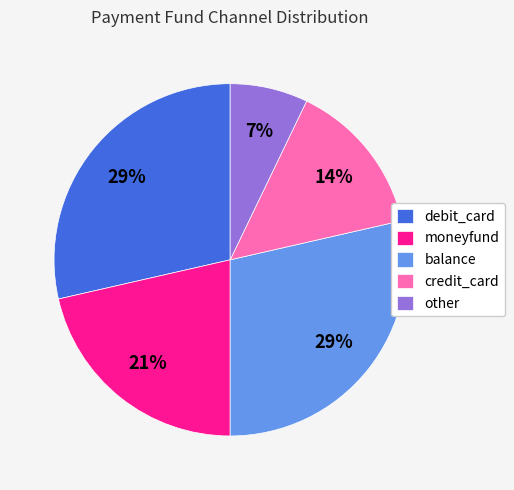

What is the smallest slice in the pie chart?

other